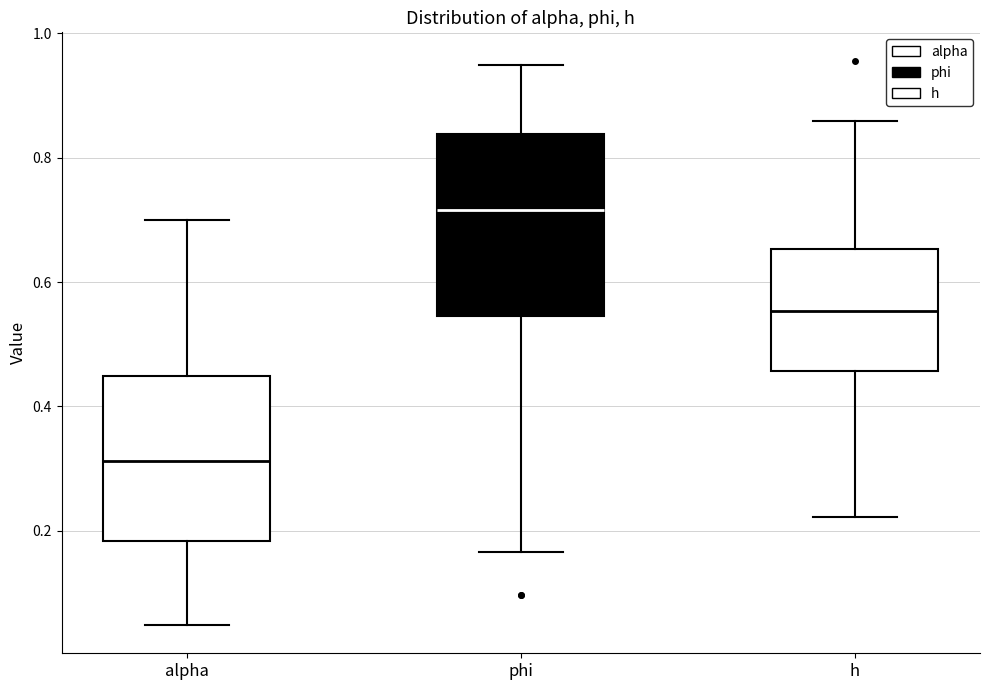

Reading left to right, transcribe this box plot: for each box, give where its median line is, the range the box spans, and where its two whiskers end, as read against the y-axis. The values are not printed on the chart, so give them approximately, as read against the axis.

alpha: median 0.32, box 0.18 to 0.44, whiskers 0.04 to 0.70
phi: median 0.72, box 0.54 to 0.84, whiskers 0.16 to 0.94
h: median 0.56, box 0.46 to 0.66, whiskers 0.22 to 0.86